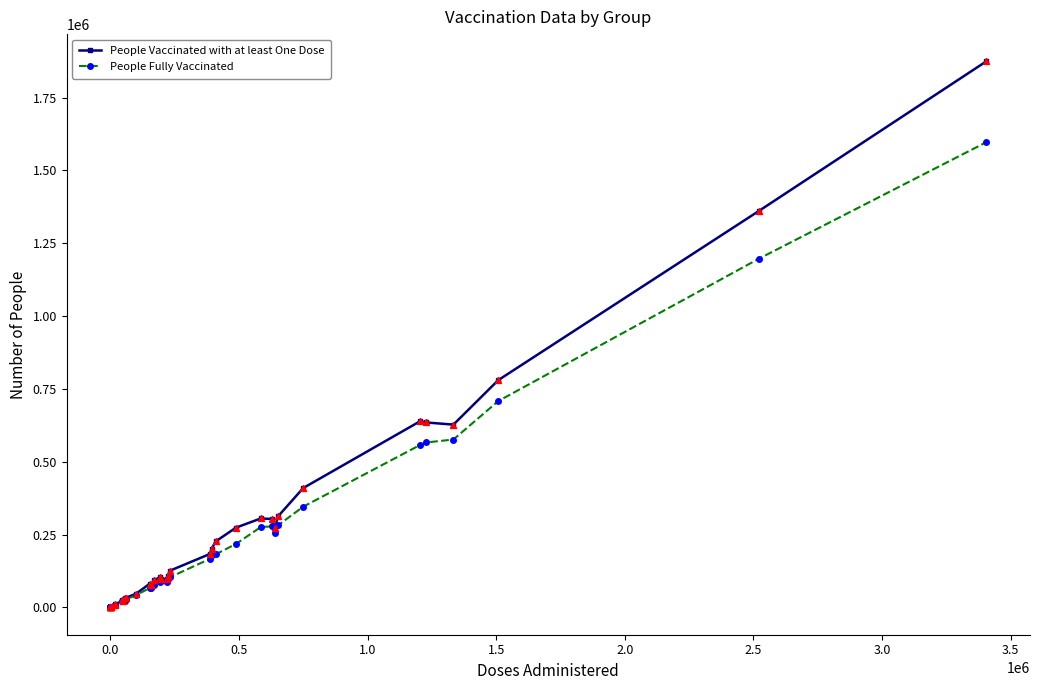

At how many categories does at least one series exceed 58686?

23